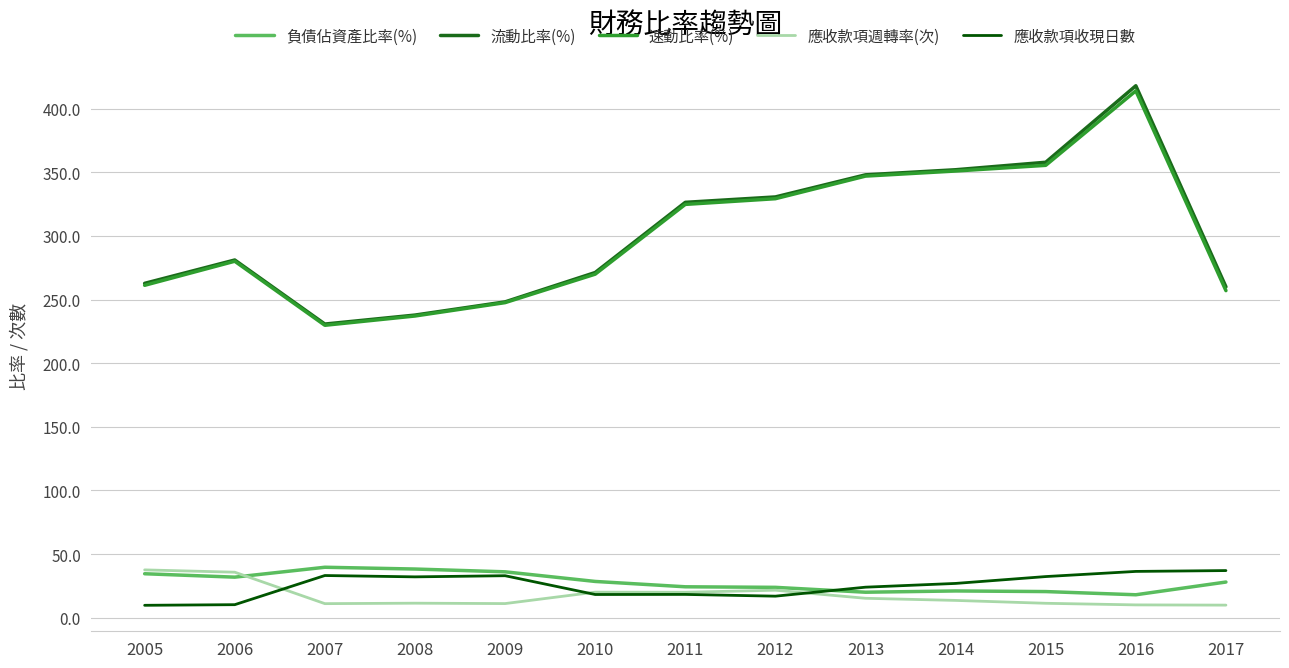

What is the greatest value displayed?

418.0